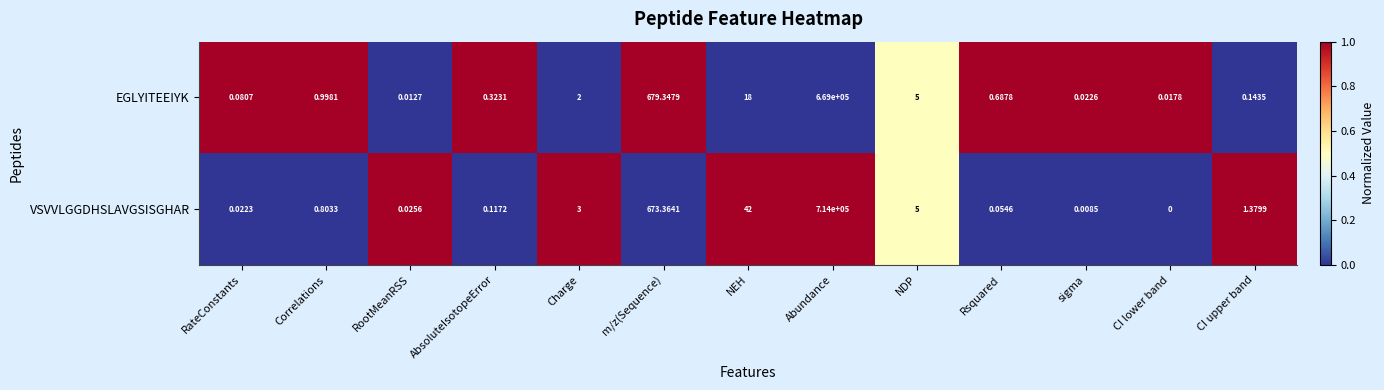

At which category does the chart reach its peak across all series?

Abundance